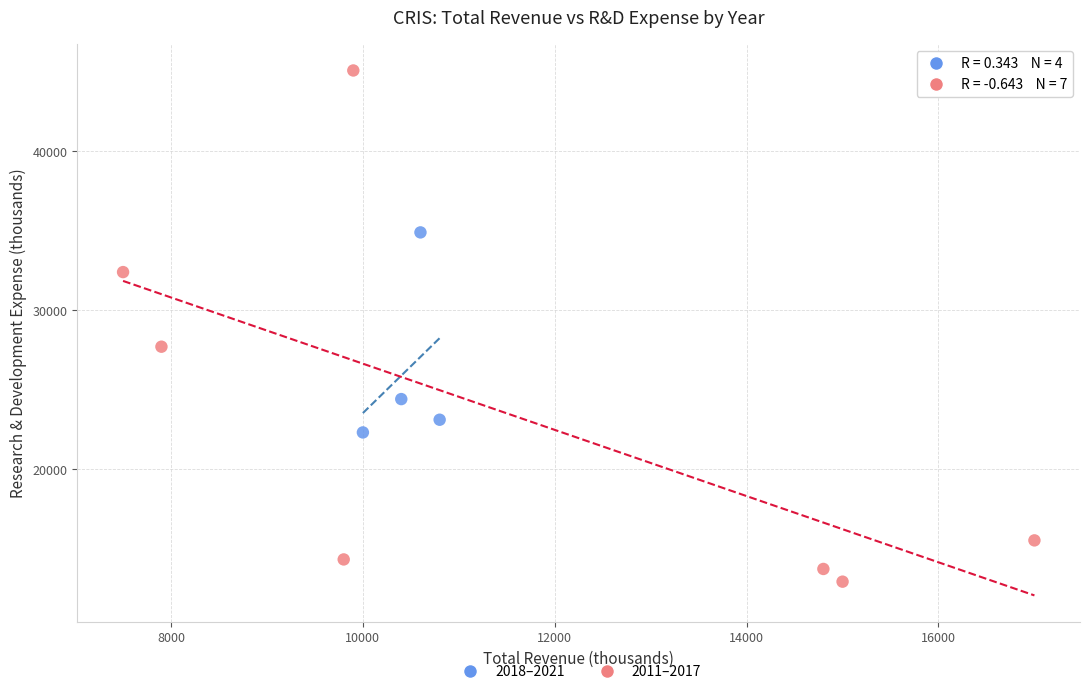

What are all the series names shown in the legend?

2018–2021, 2011–2017